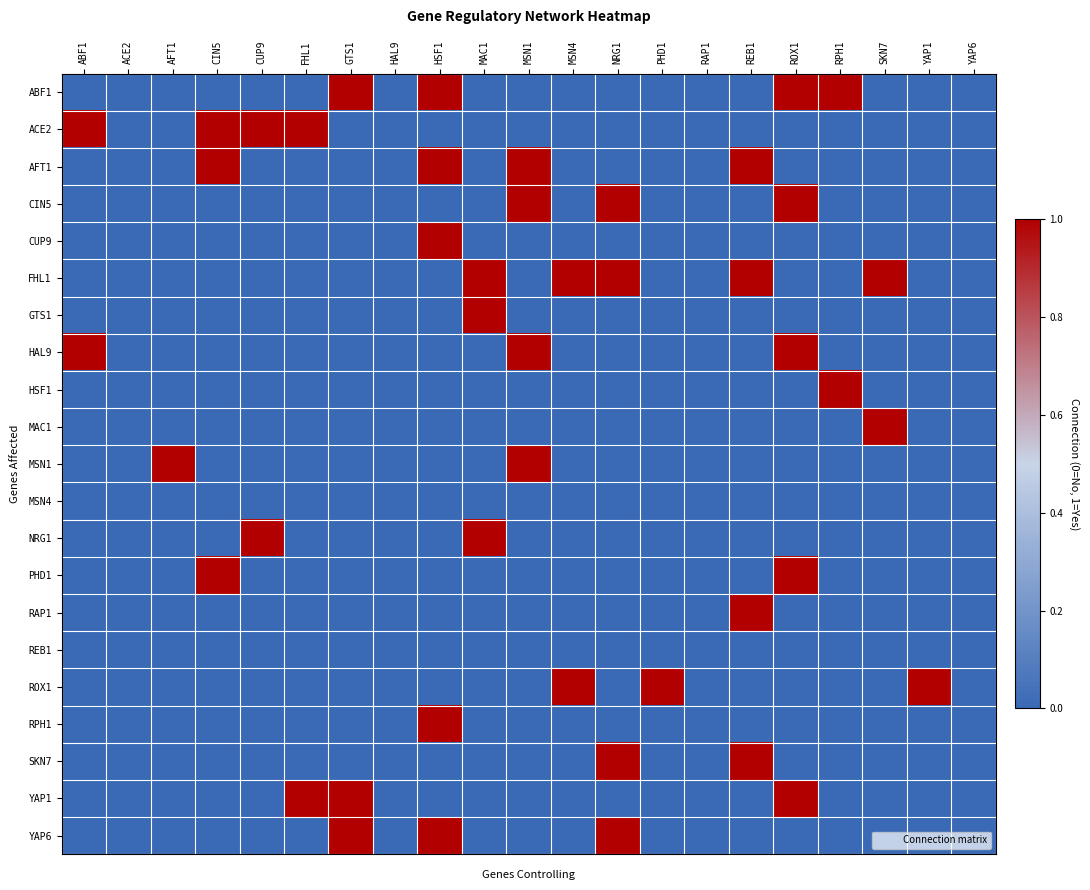

At how many categories does at least one series exceed 0?

17